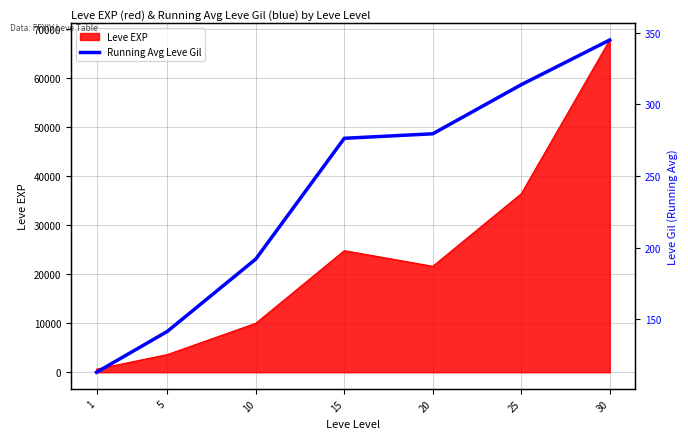

List the labels in order of Leve EXP value, smallest first.

1, 5, 10, 20, 15, 25, 30